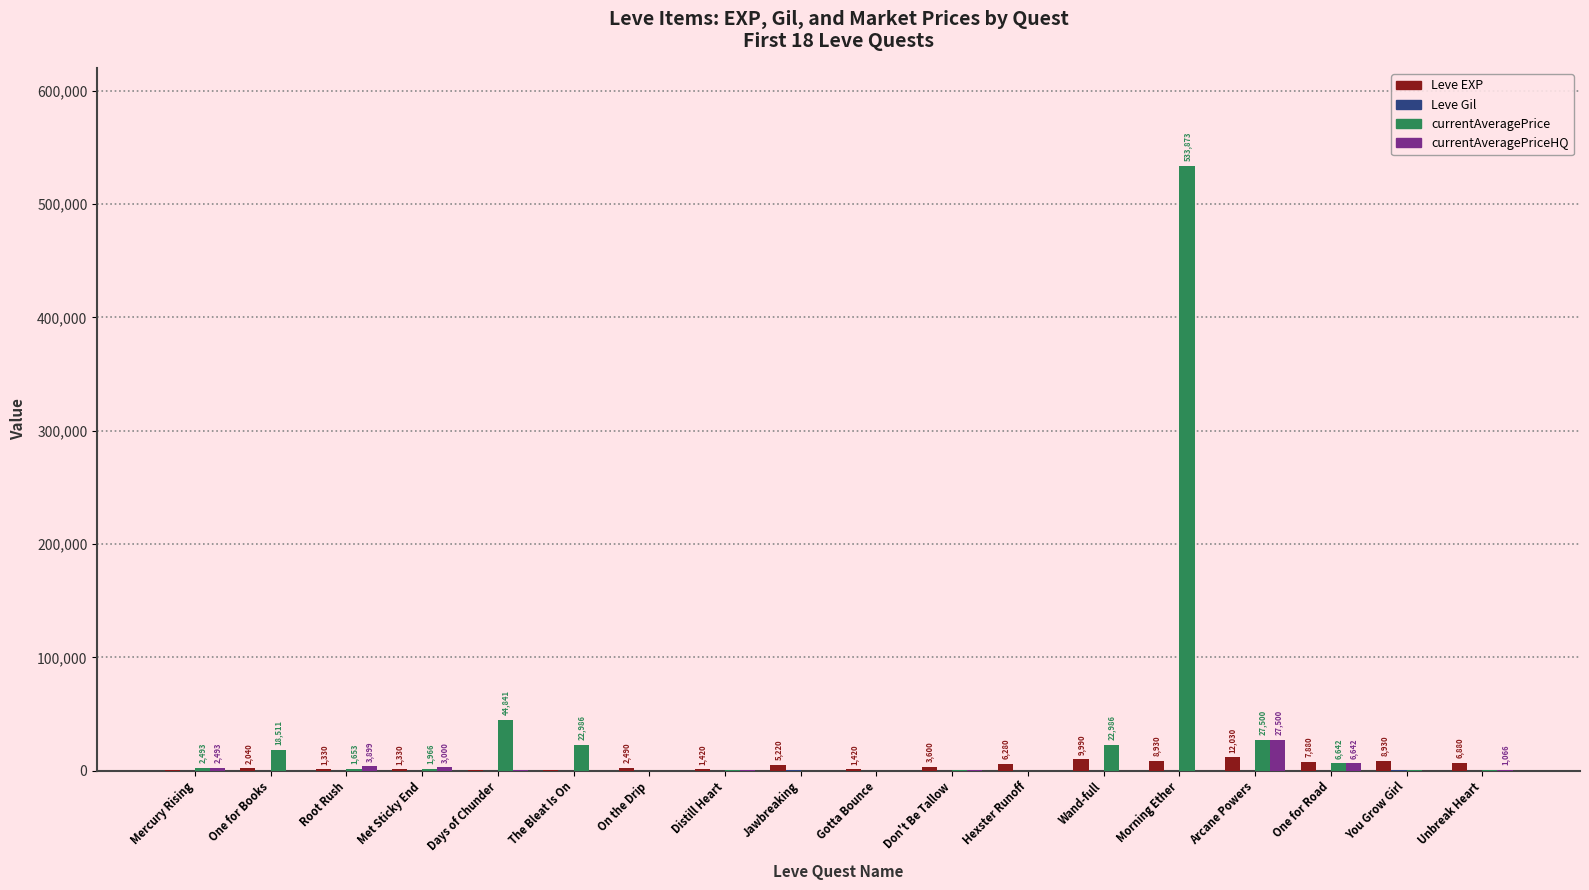

Which series has the largest total across all categories?

currentAveragePrice